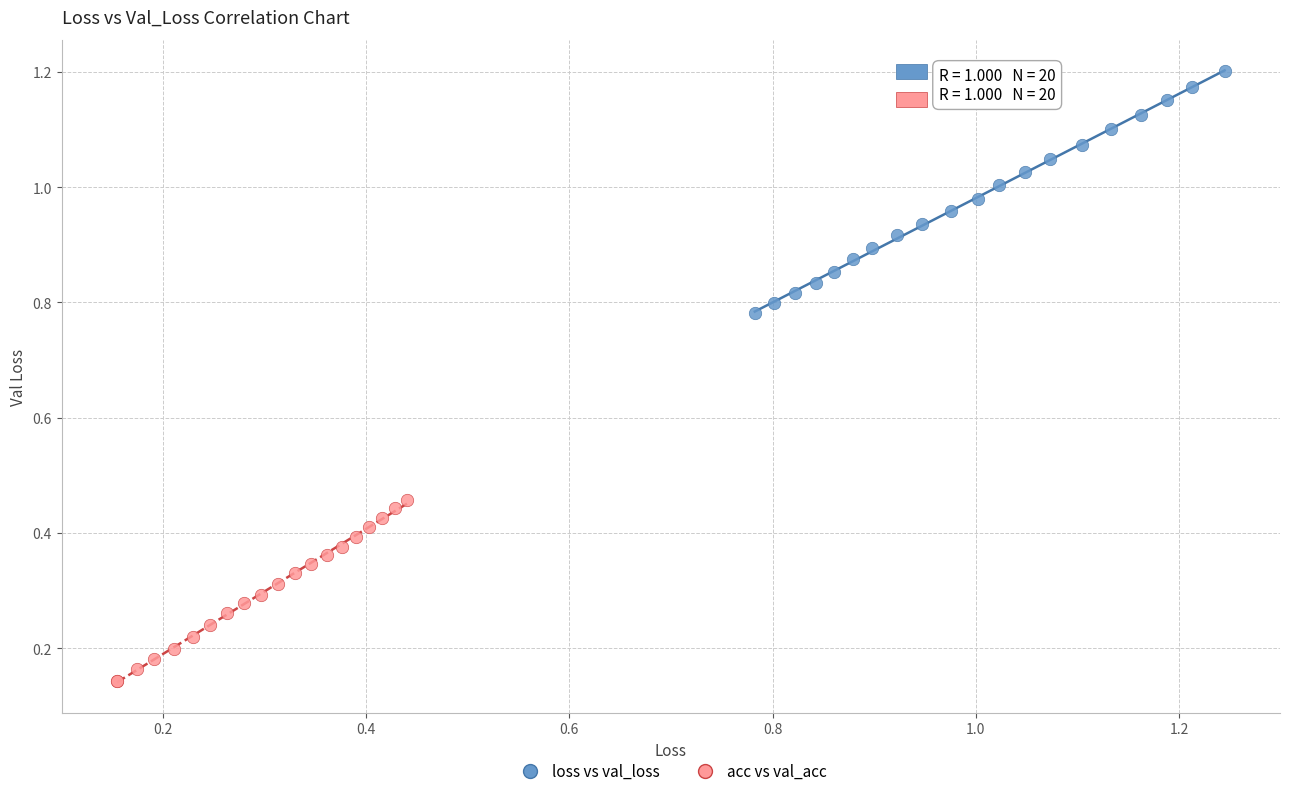

Which series contains the highest Y value?

loss vs val_loss